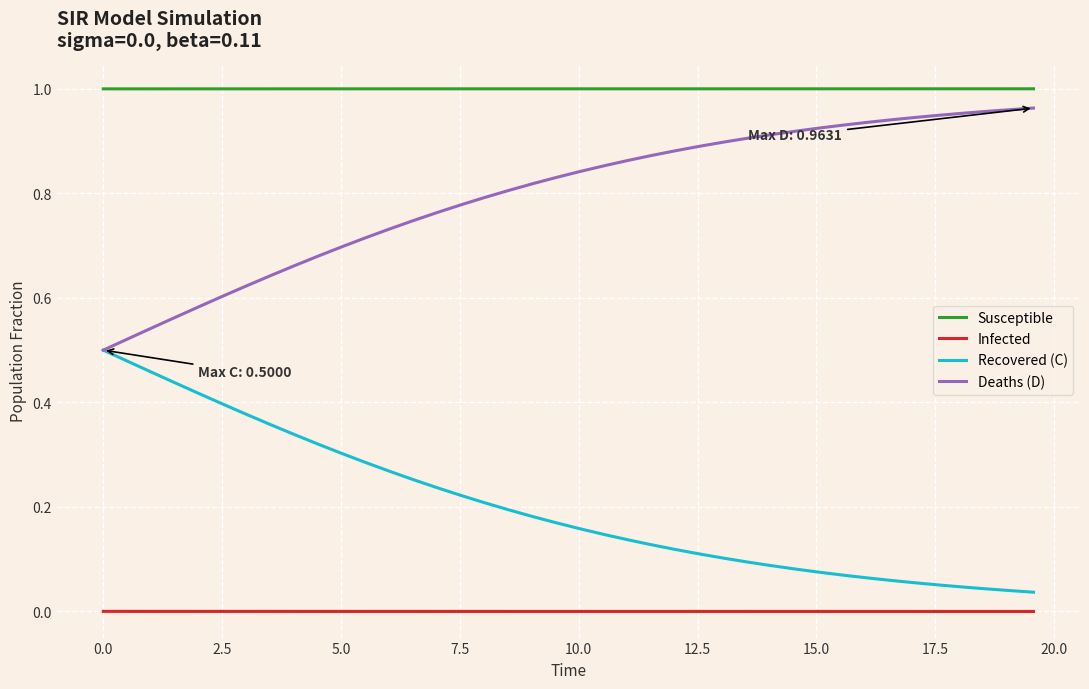

Rank the series by their average value, from lowest to highest.

Infected, Recovered (C), Deaths (D), Susceptible